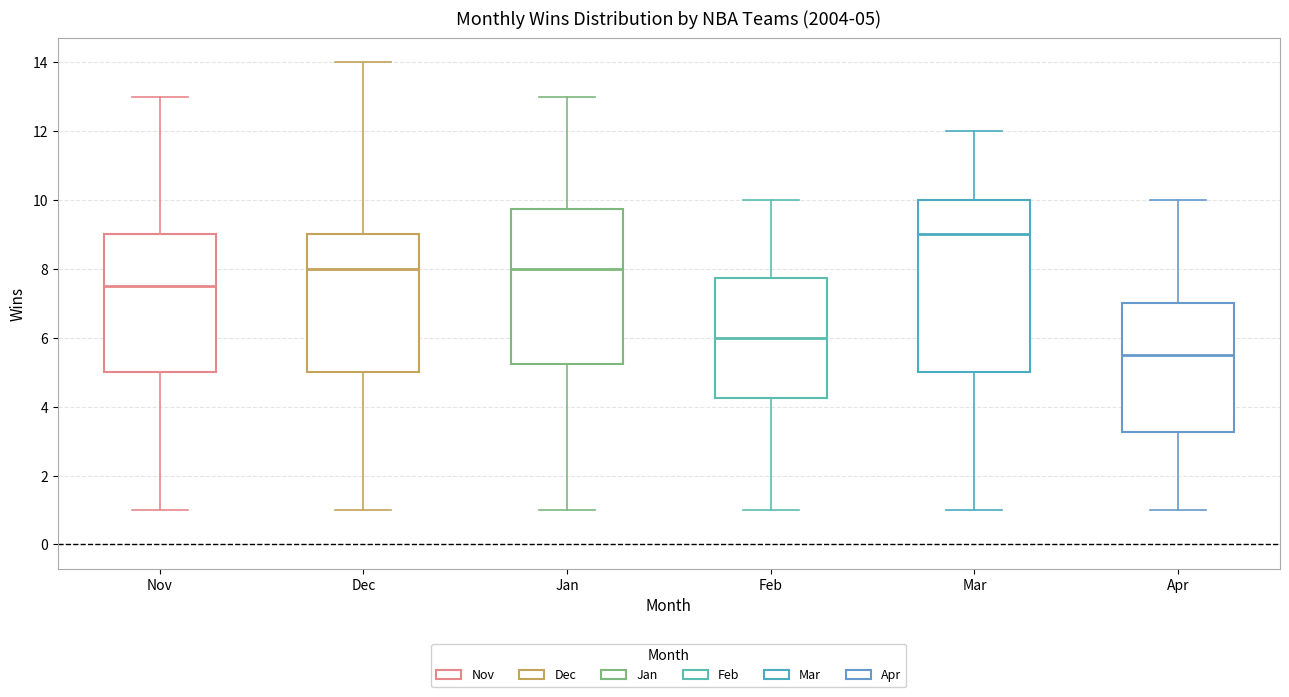

Comparing the boxes themselves (not the whiskers), which one is the tallest?

Mar